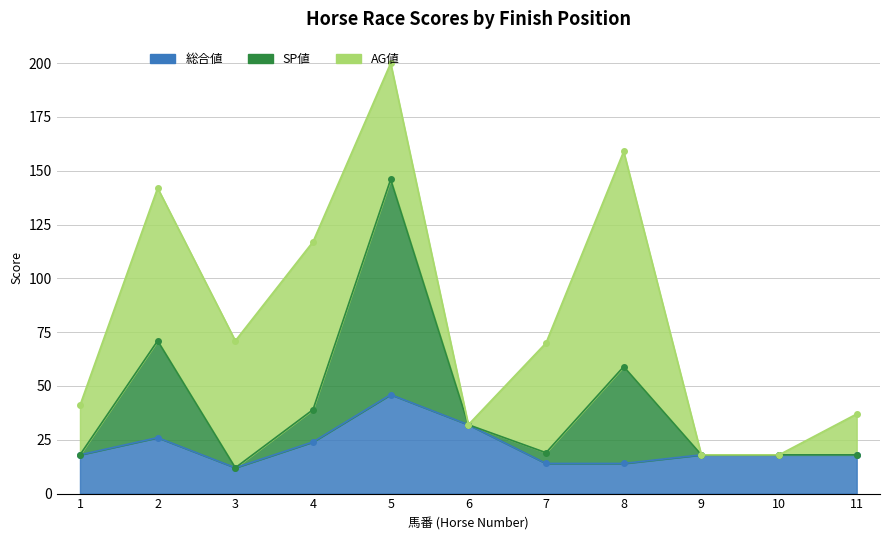

Read the 総合値 value at 8.

14